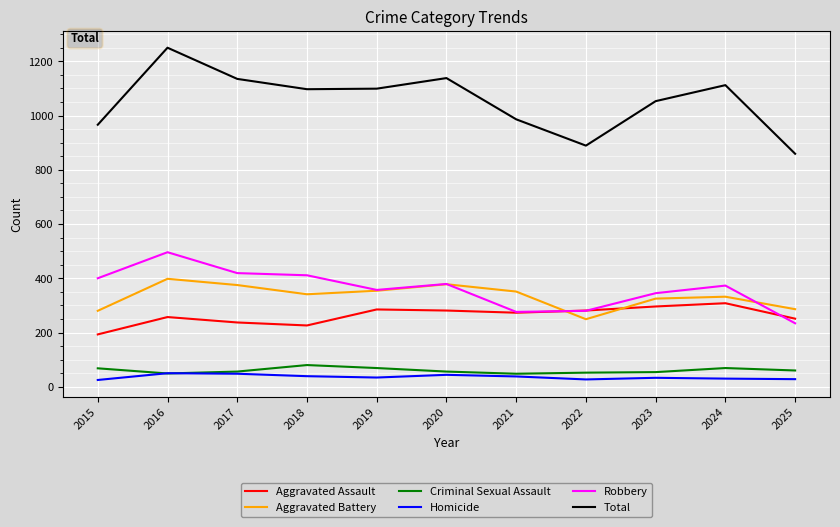

Which series has the largest total across all categories?

Total